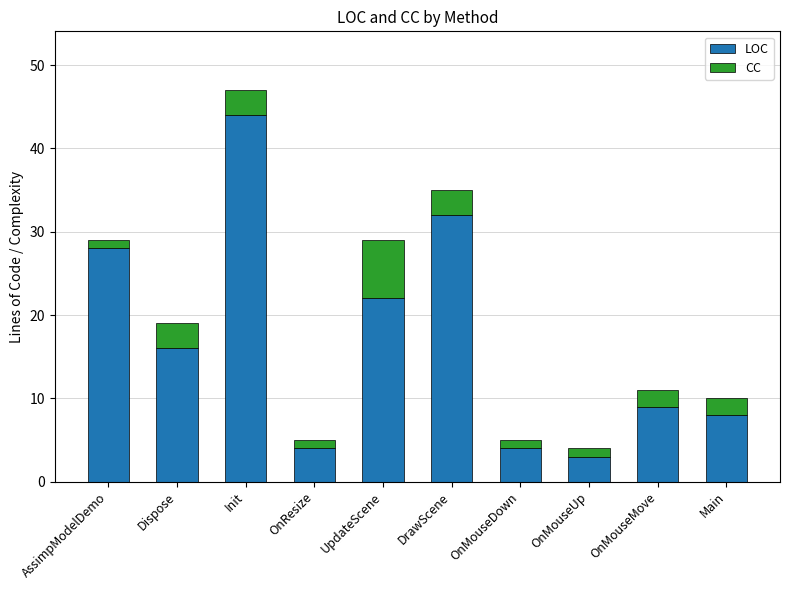

What is the total value across all series at Dispose?

19